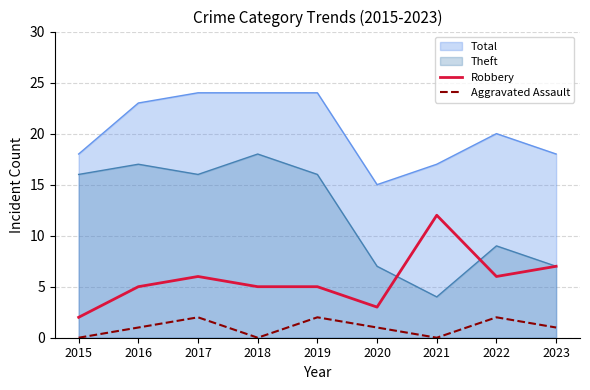

At which label does Robbery reach its minimum?

2015